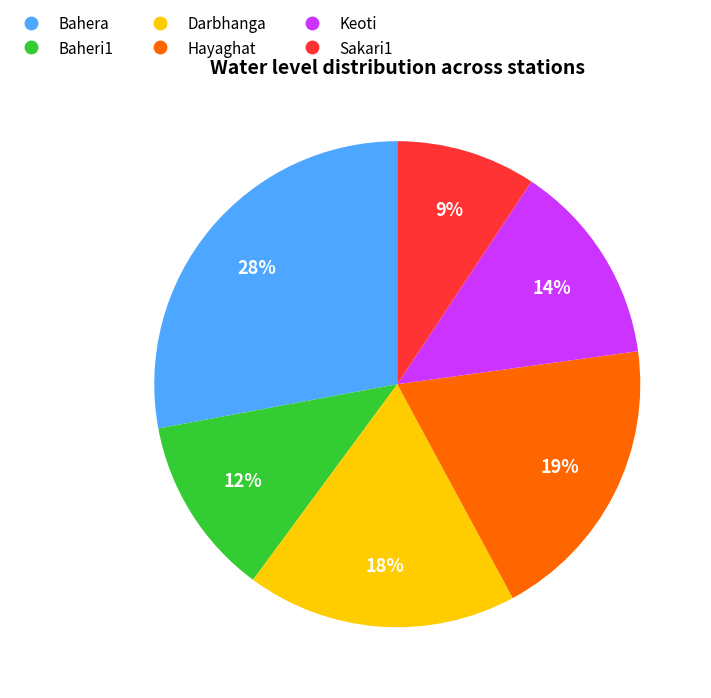

What percentage is the Sakari1 slice, to the nearest percent?

9%